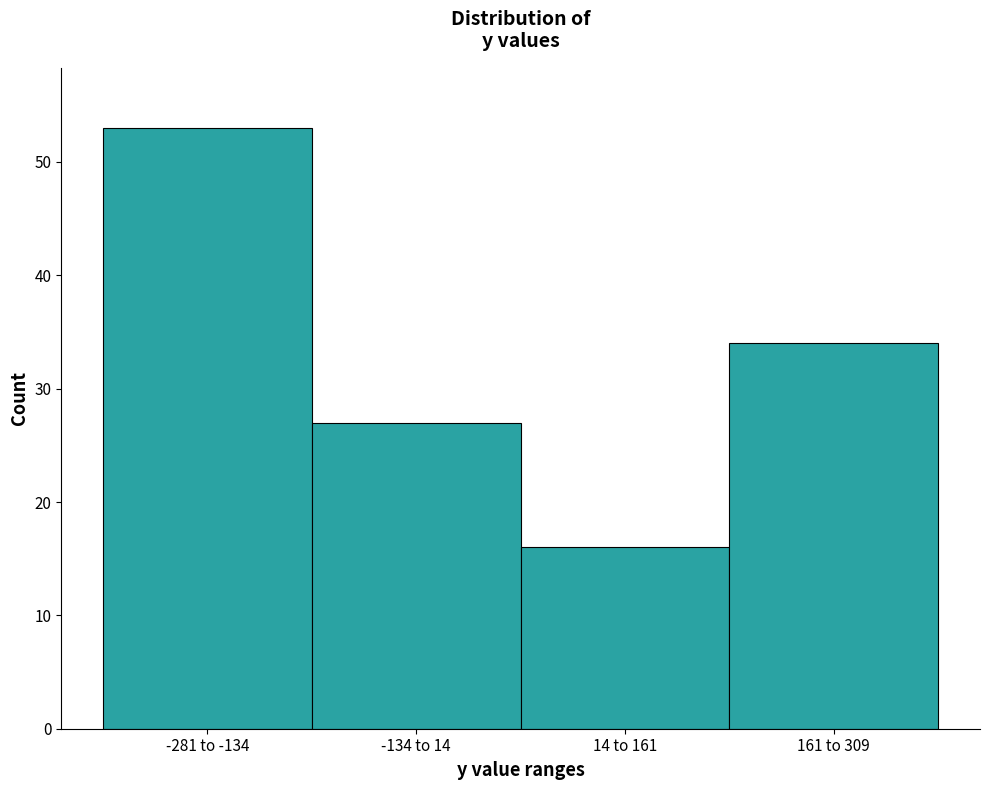

Reading left to right, transcribe all the data shown in this chart.

-281 to -134=53	-134 to 14=27	14 to 161=16	161 to 309=34